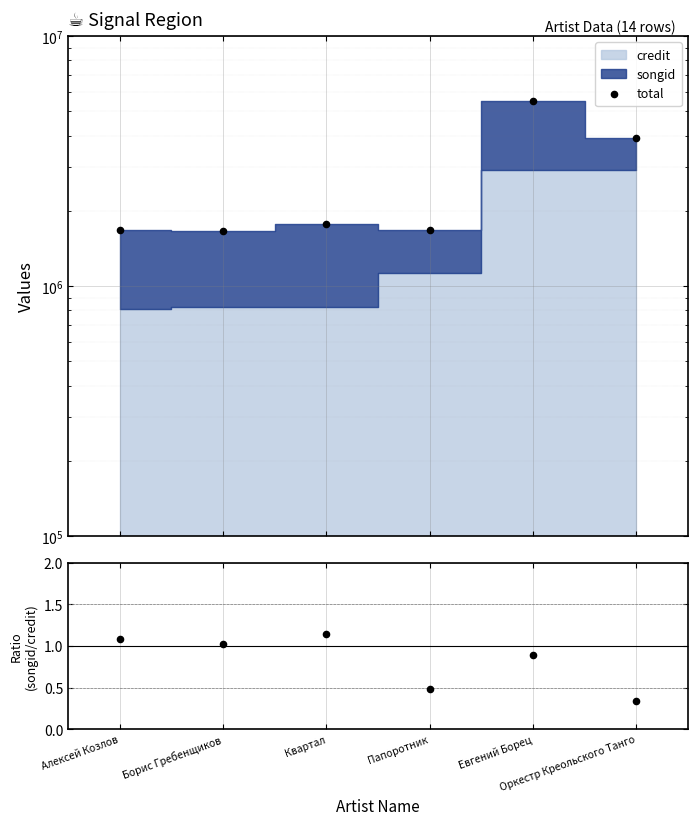

Is the value of songid/credit at Папоротник greater than the value of total at Оркестр Креольского Танго?

No